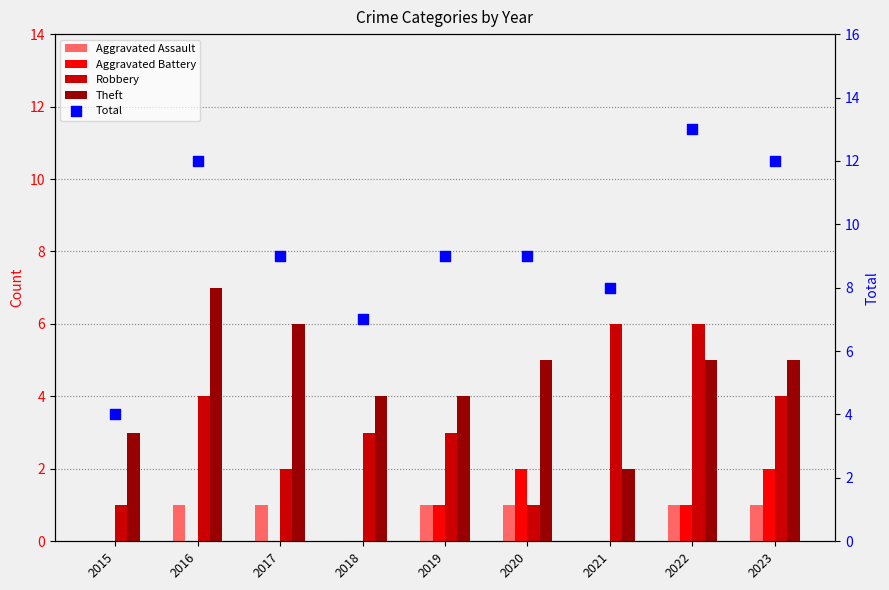

At which category is the sum across all series the highest?

2022